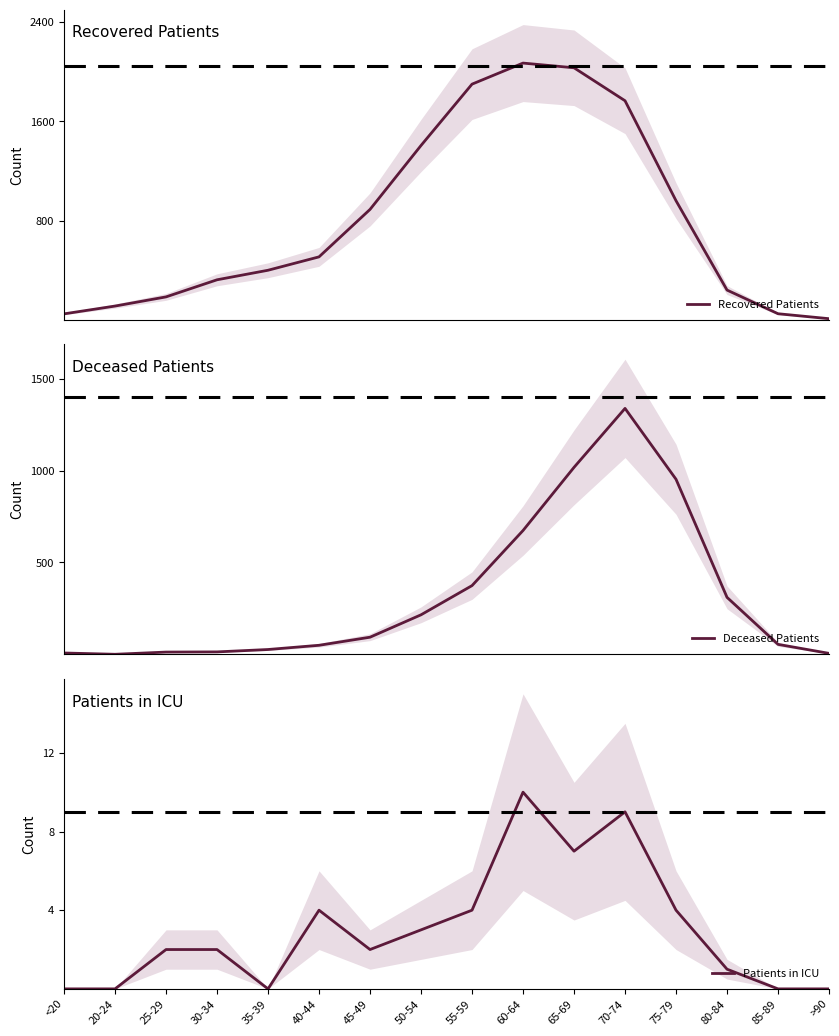

What is the spread (max minus min) of values at 85-89?

54